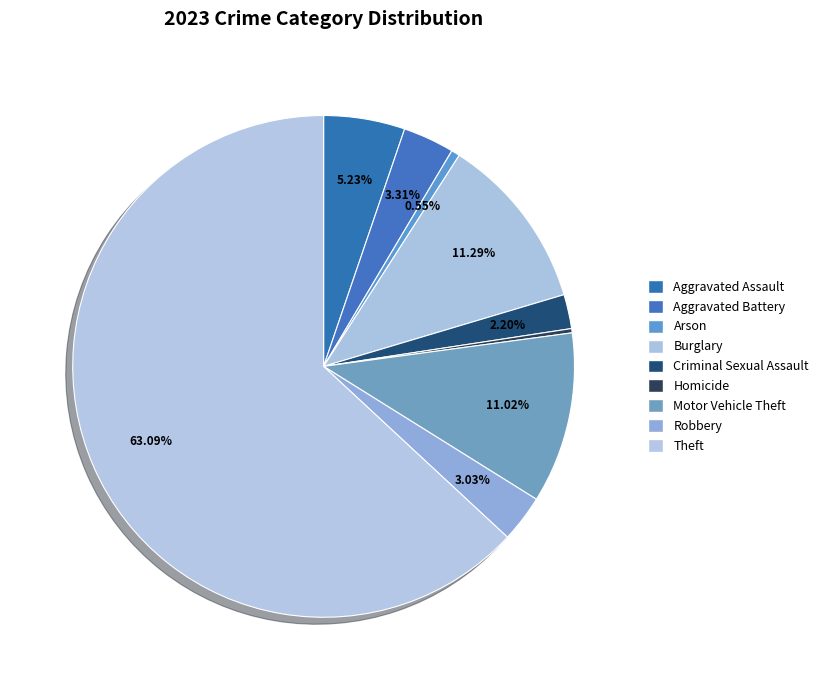

What percentage is the Theft slice, to the nearest percent?

63%